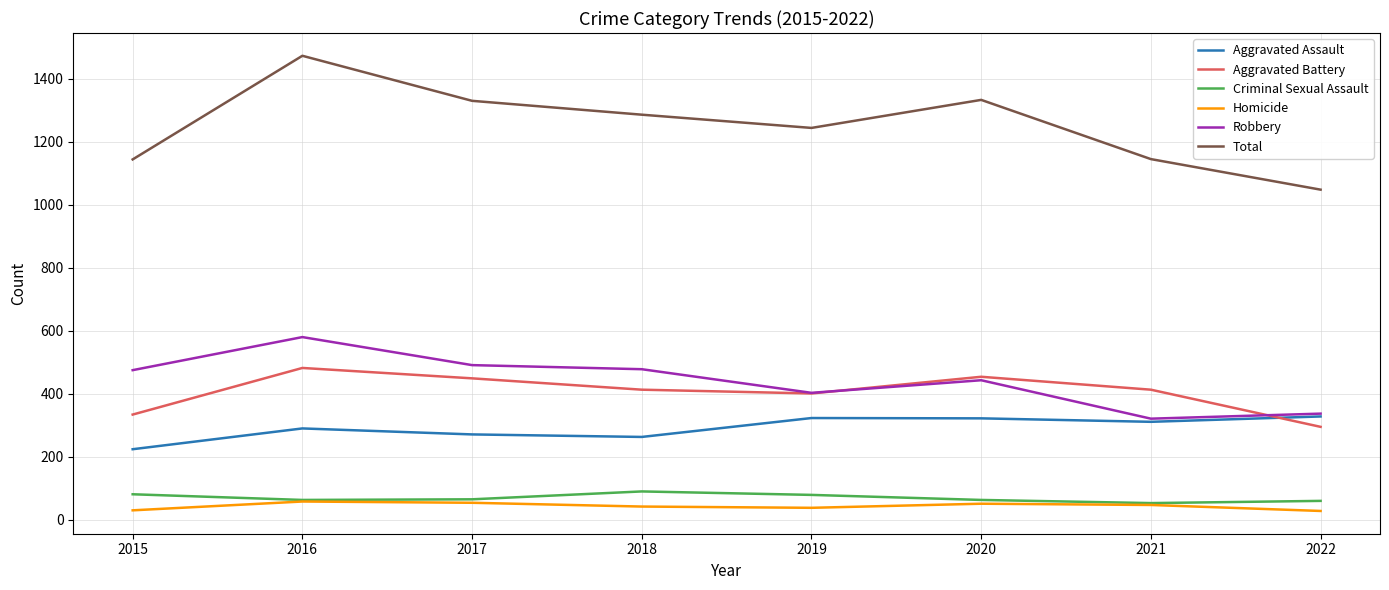

Which series has the widest spread of values?

Total